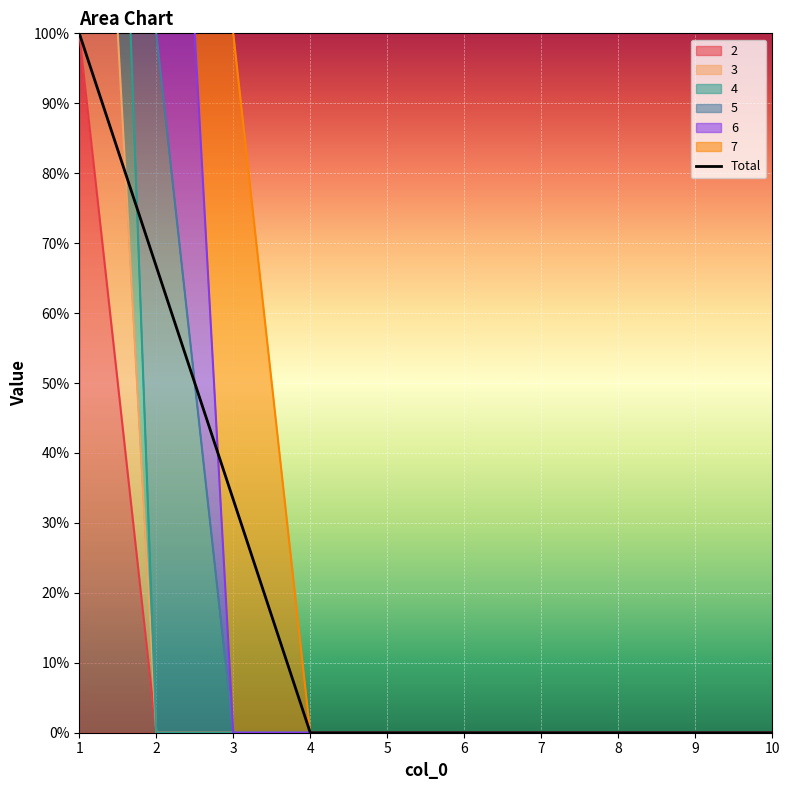

Rank the categories by value from lowest to highest.

4, 5, 6, 7, 8, 9, 10, 3, 2, 1